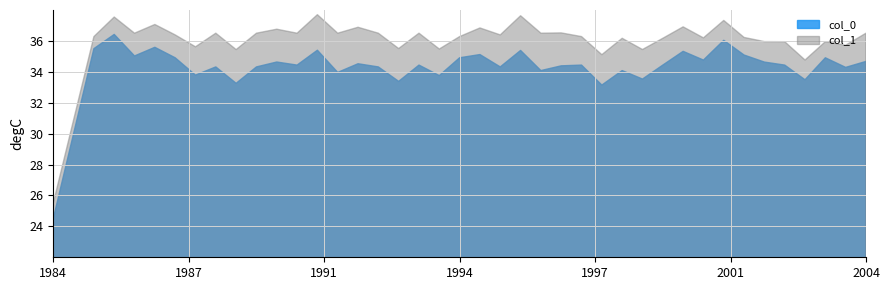

At which label does col_1 reach its minimum?

1984